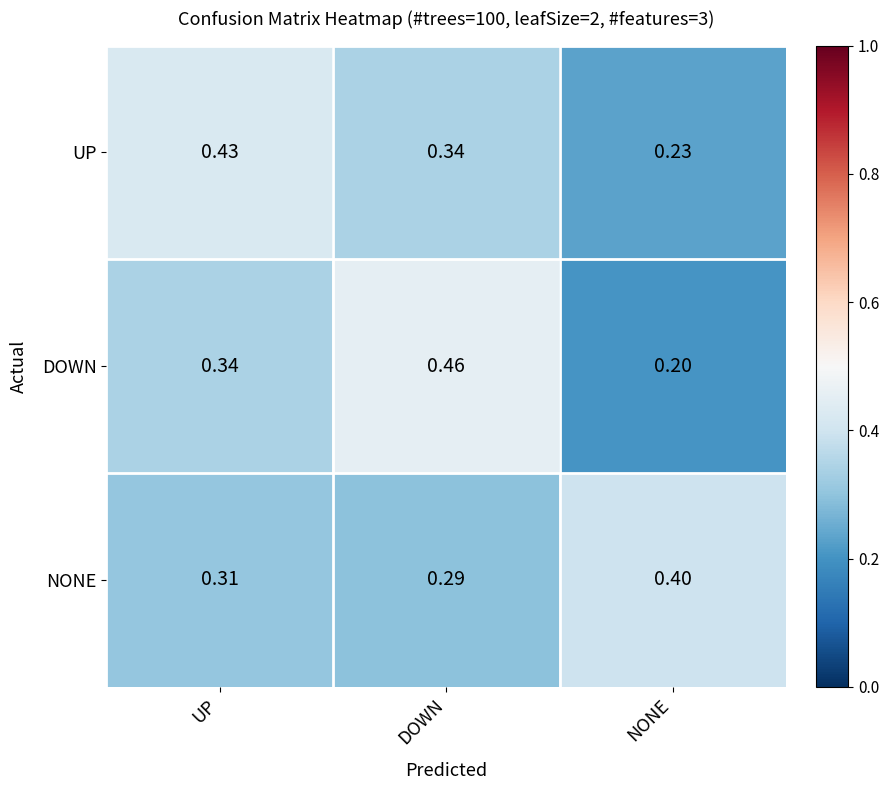

At which label does NONE reach its peak?

NONE